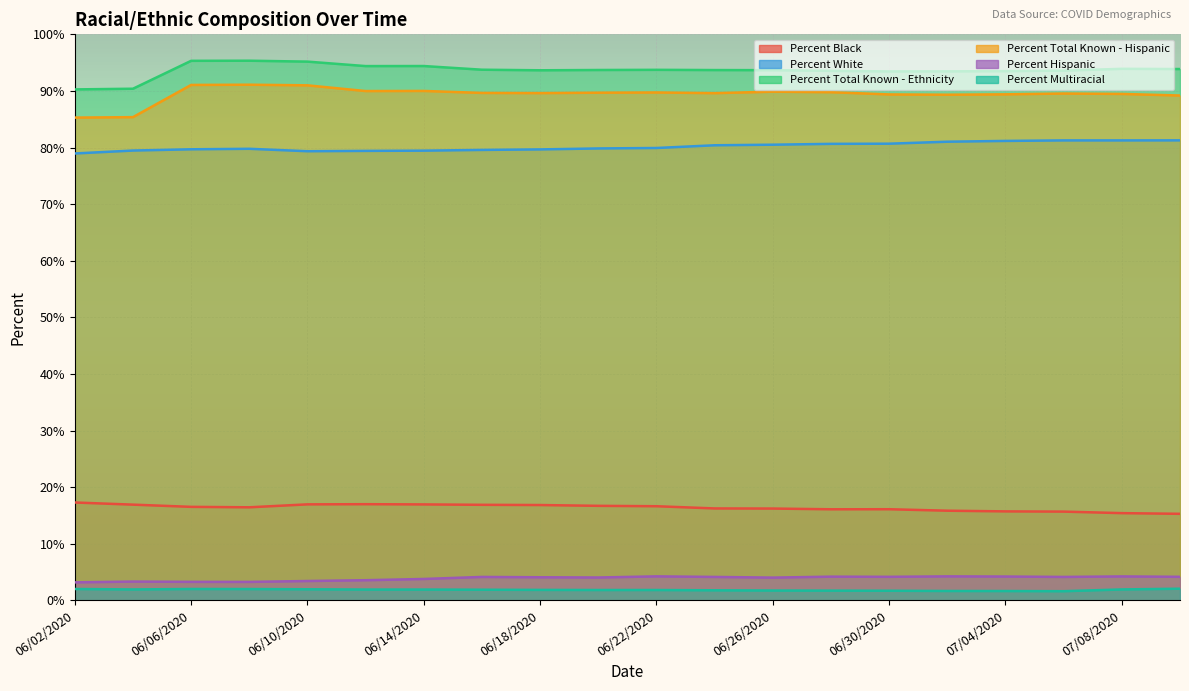

Rank the categories by Percent Hispanic value from lowest to highest.

06/02/2020, 06/08/2020, 06/06/2020, 06/04/2020, 06/10/2020, 06/12/2020, 06/14/2020, 06/26/2020, 06/20/2020, 06/18/2020, 06/16/2020, 06/24/2020, 07/06/2020, 06/30/2020, 07/10/2020, 06/28/2020, 07/04/2020, 07/08/2020, 06/22/2020, 07/02/2020